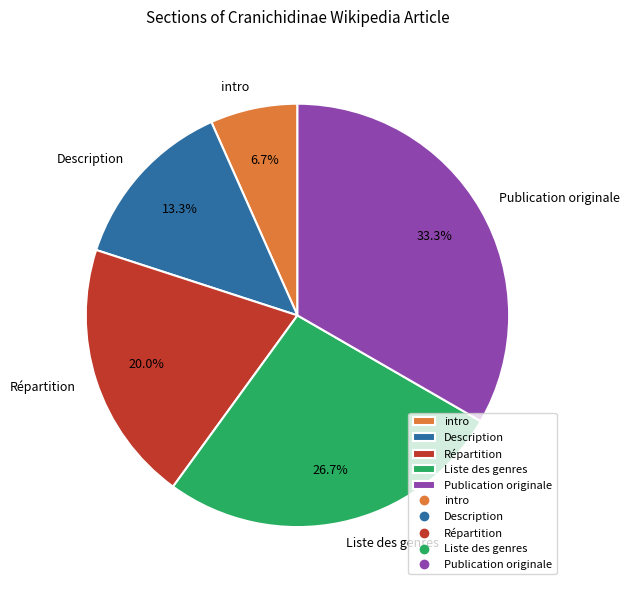

To the nearest percent, what is the combined percentage of Répartition and Description?

33%